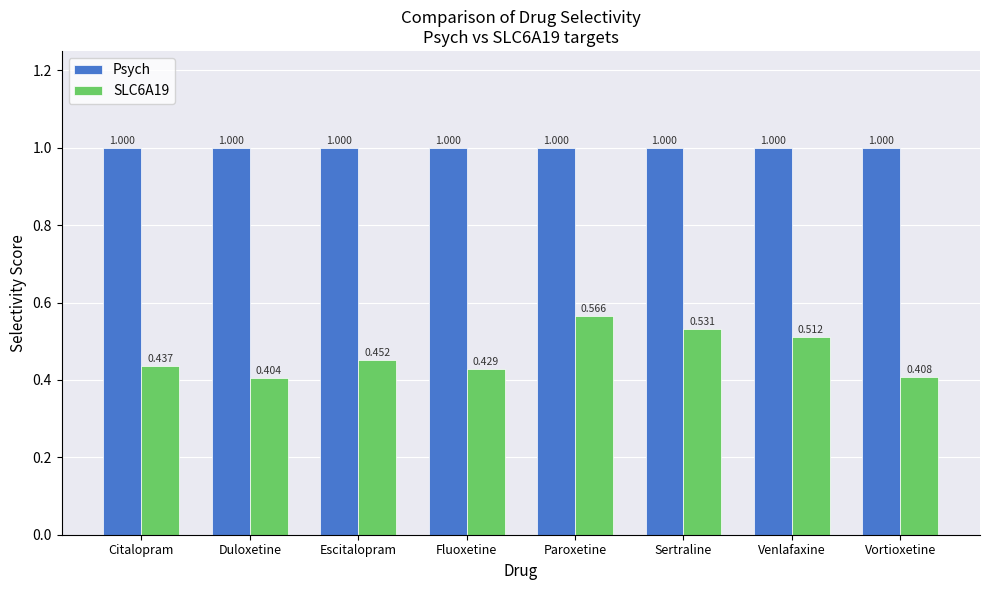

How many bars are there in each group?

2